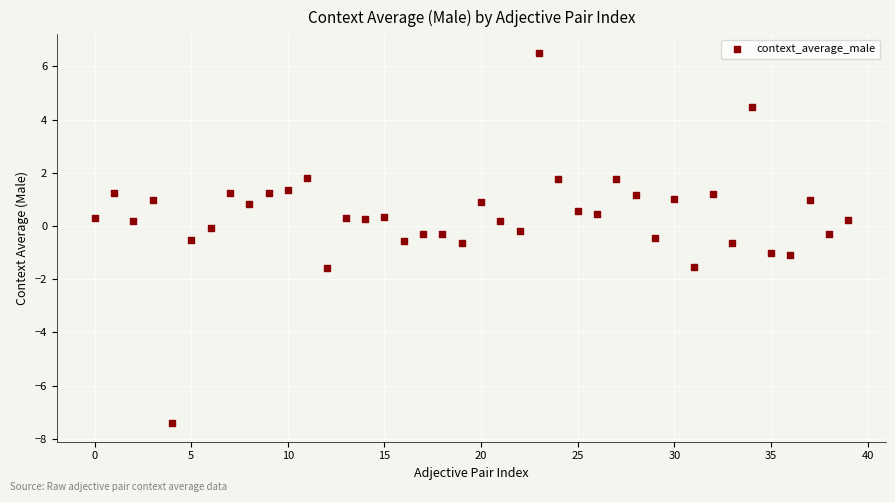

How many data points are displayed?

40